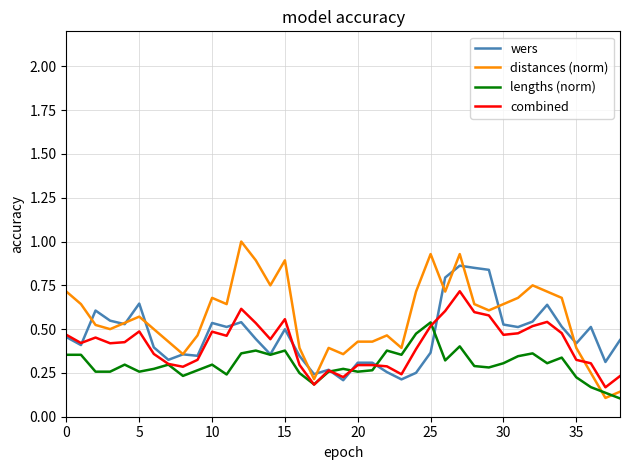

Which series has the largest range (max minus min)?

distances (norm)